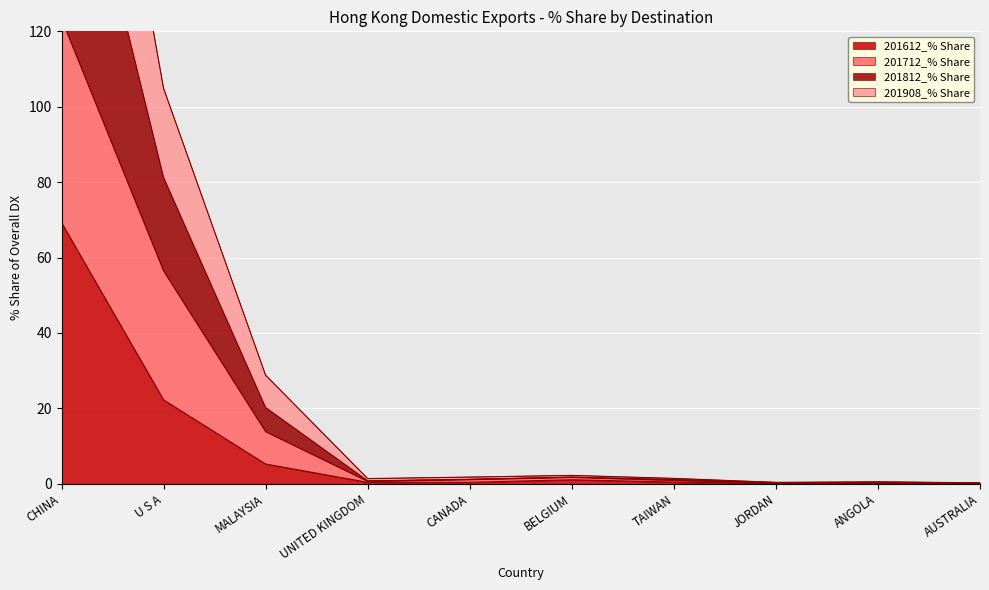

Where is 201612_% Share nearest to the value 34?

U S A